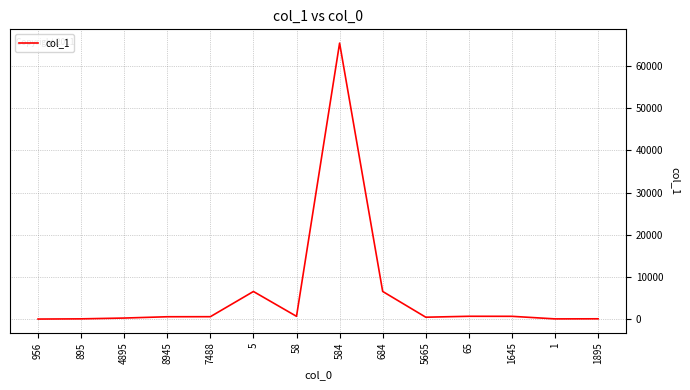

What is the greatest value displayed?

65464